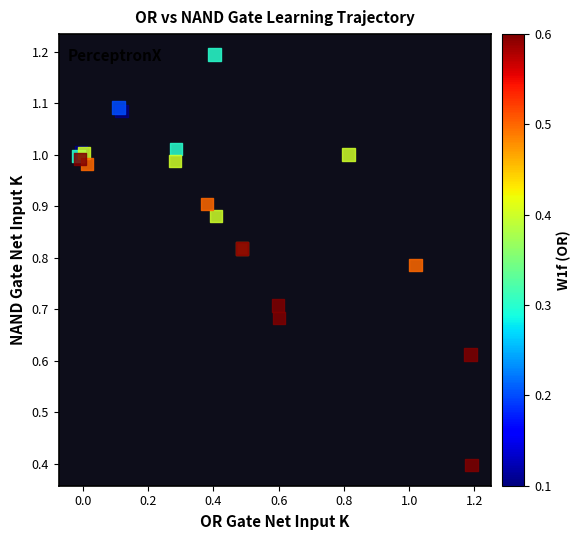

What Y value in the scatter plot is closest to 0?

0.4